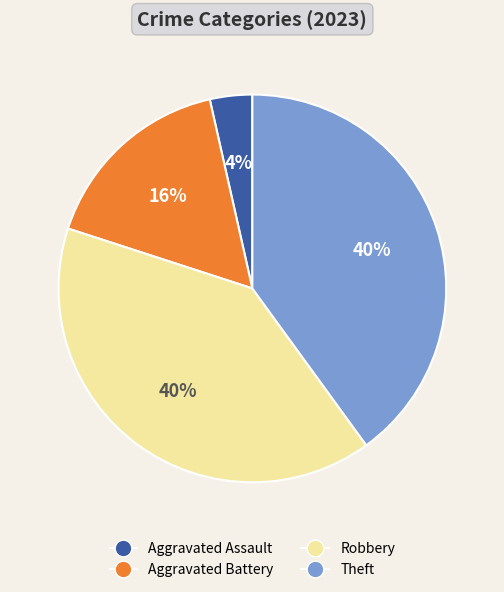

Do Aggravated Battery and Aggravated Assault together represent more than half of the pie?

No